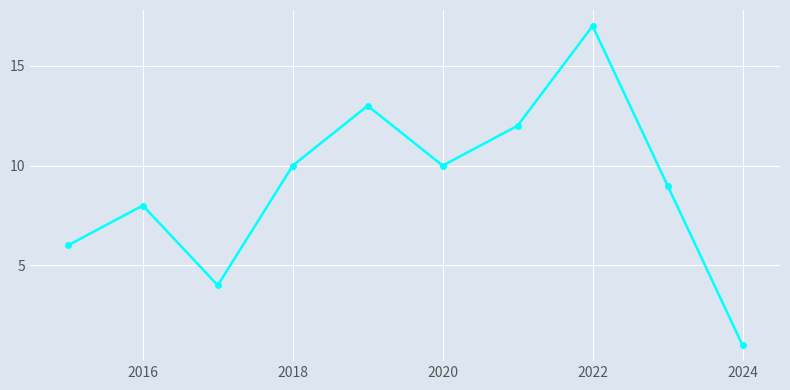

What is the greatest value displayed?

17